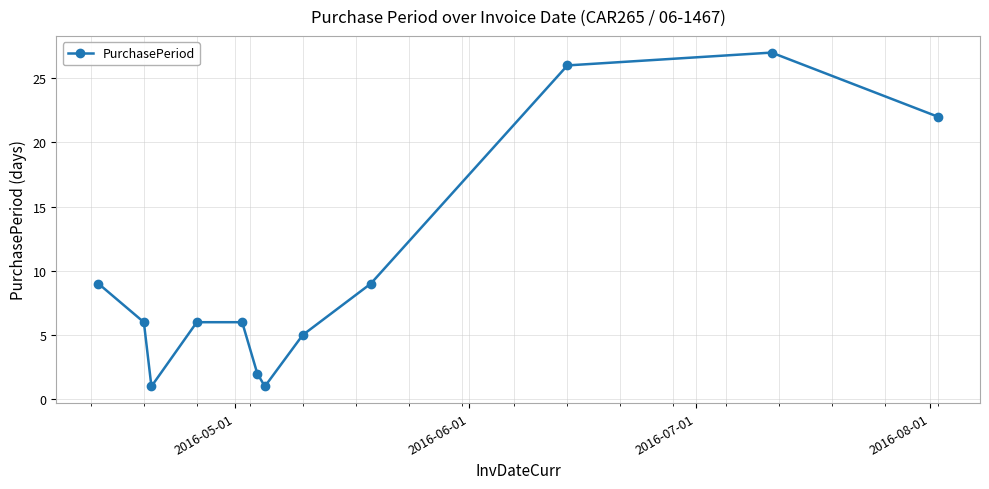

Is this an area chart (filled region under the line)?

No